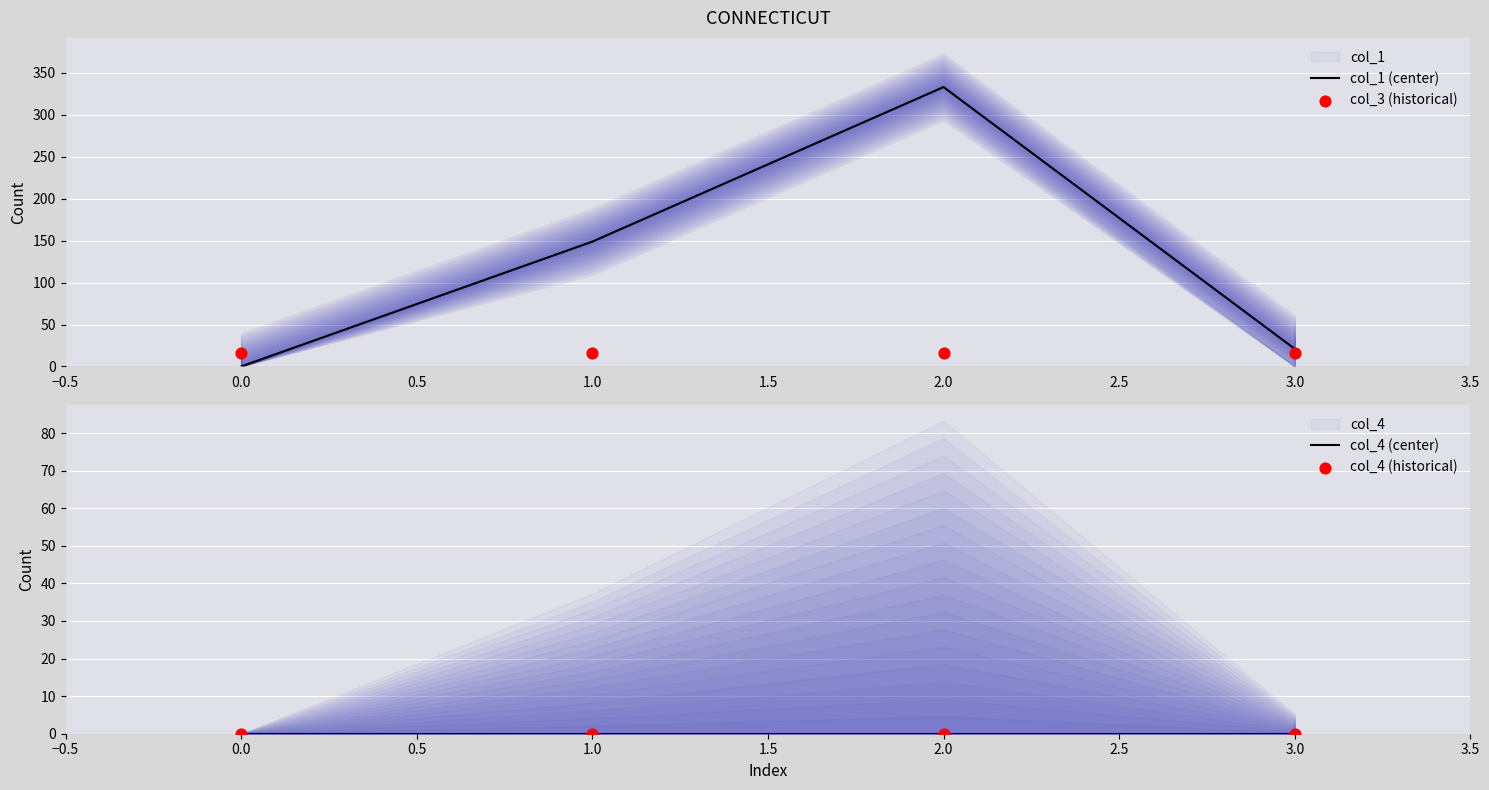

True or false: col_1 (center) has more than 1 points higher than both neighbors.

False